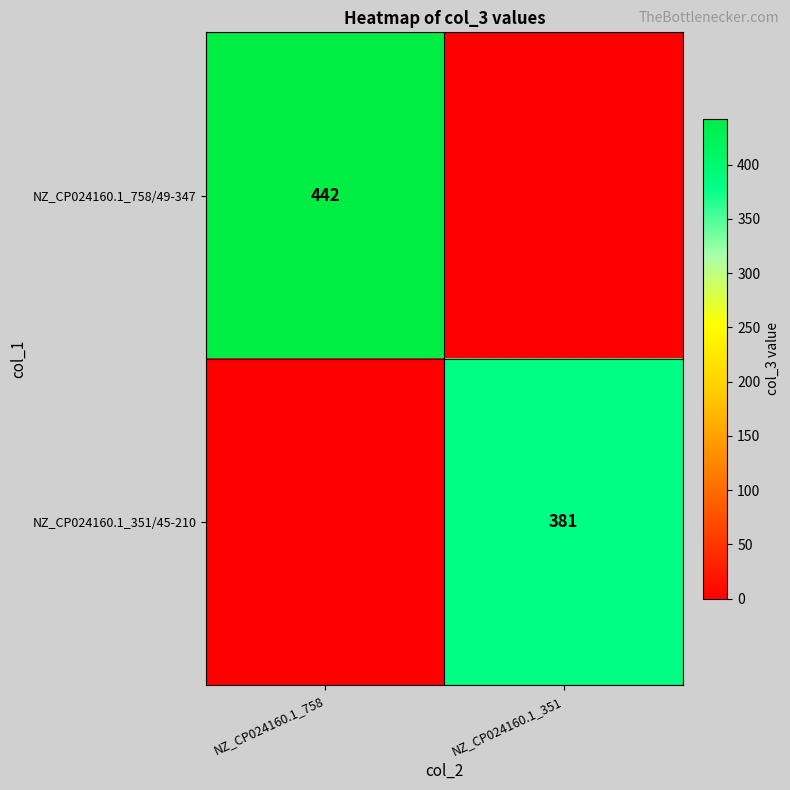

The NZ_CP024160.1_758/49-347 series shows 442 at NZ_CP024160.1_758. True or false?

True